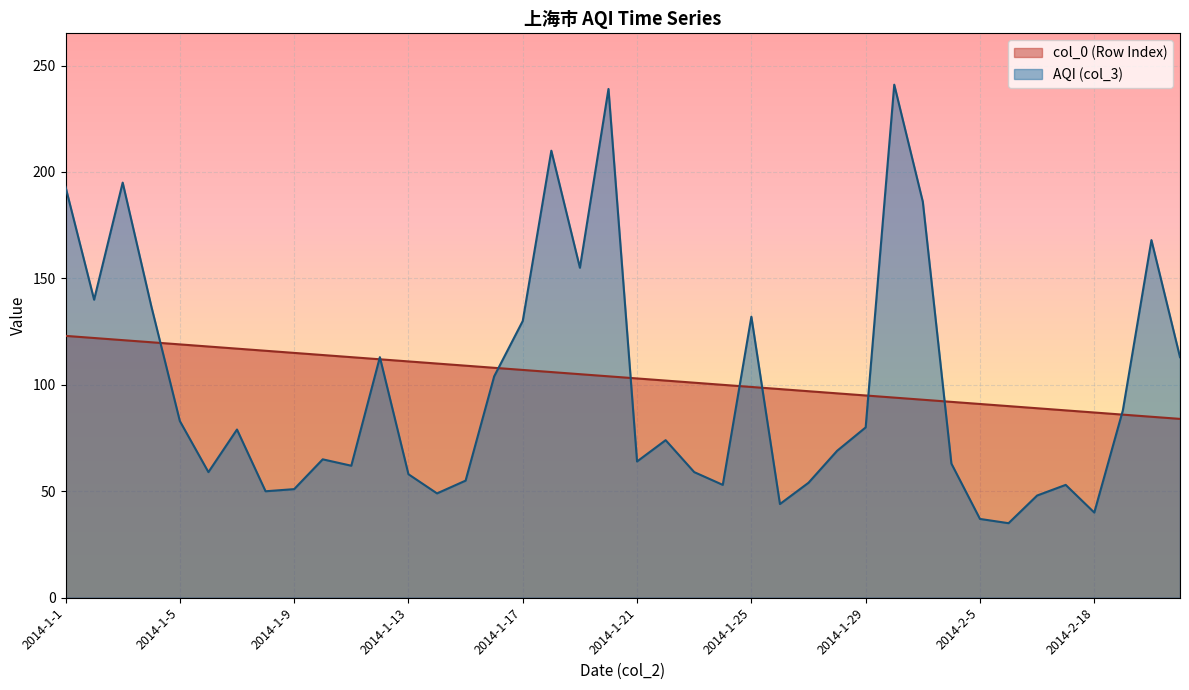

Does the chart display data point markers on the line(s)?

No